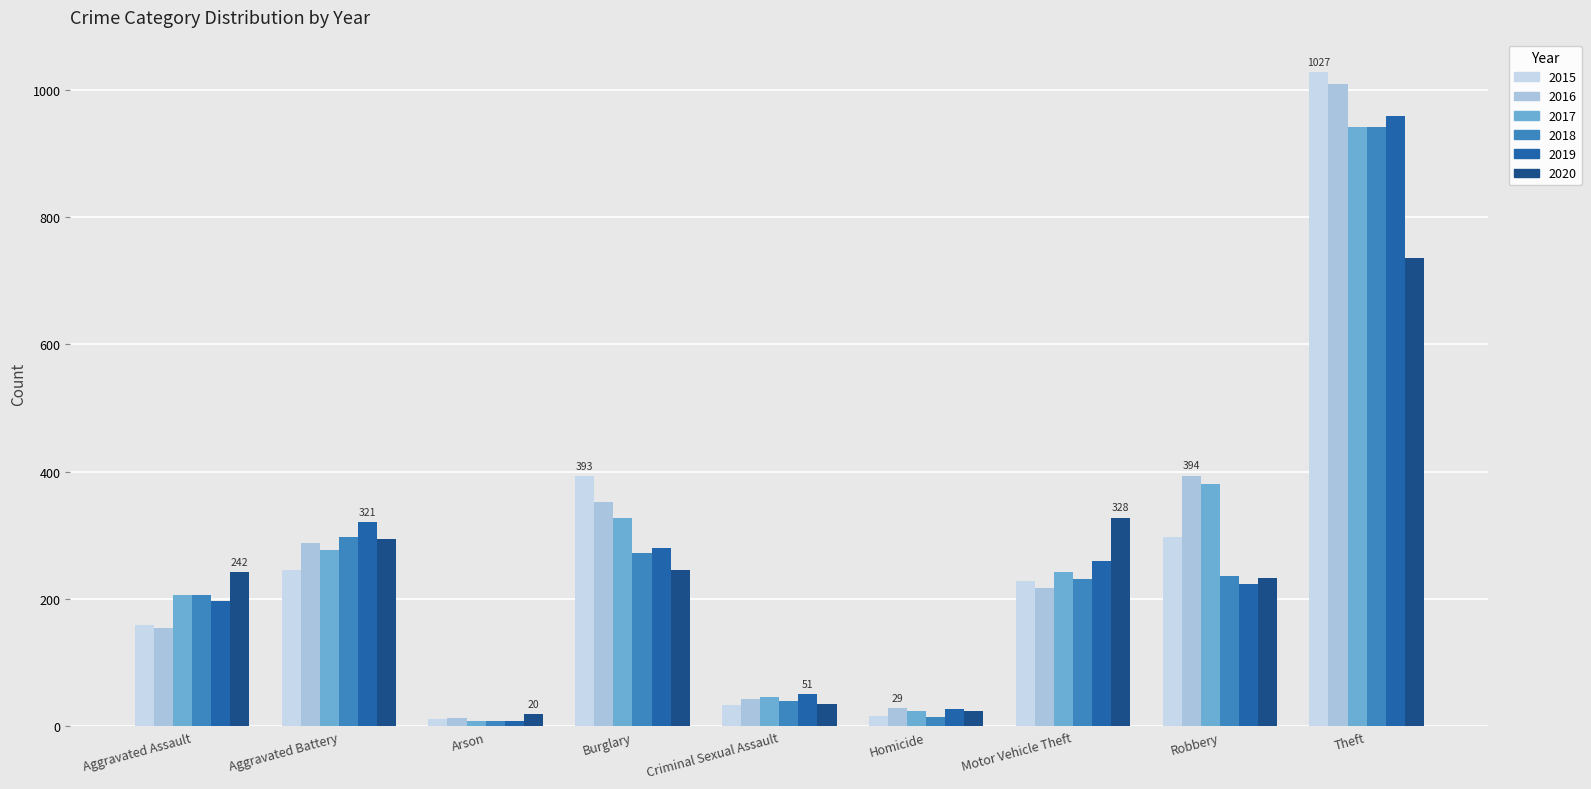

What is the difference between the highest and lowest values at Criminal Sexual Assault?

17